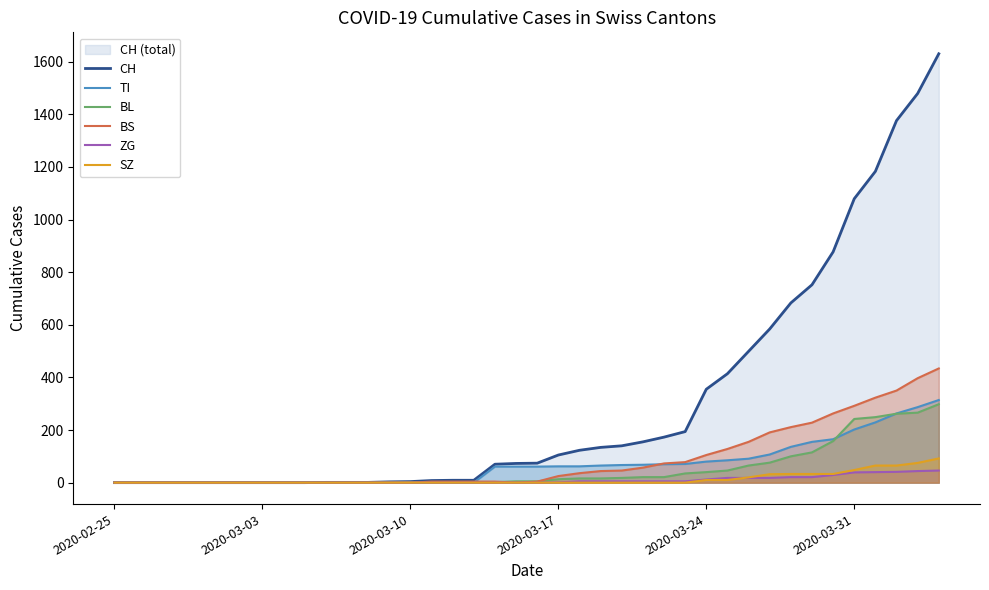

What are all the series names shown in the legend?

CH, TI, BL, BS, ZG, SZ